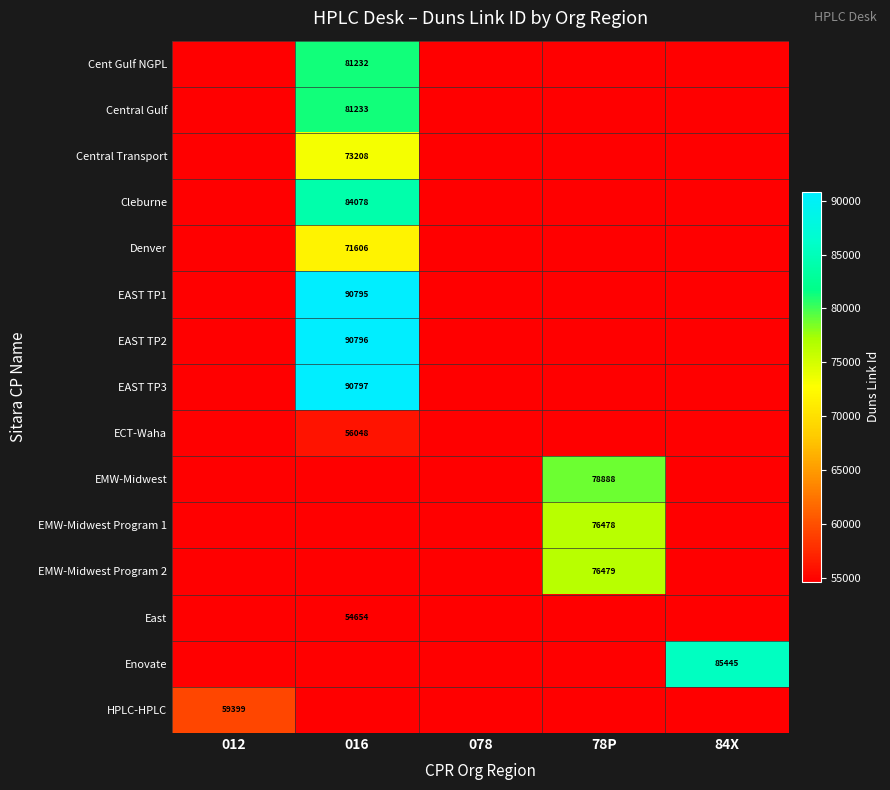

How many positive values does the East series have?

1